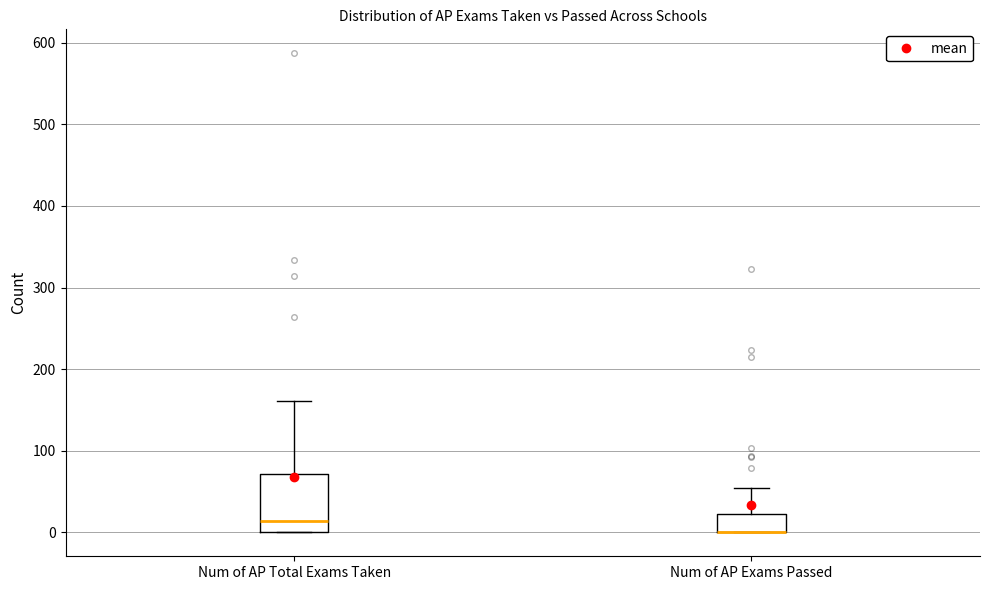

Where does the upper whisker of the box for Num of AP Total Exams Taken end on the y-axis? The values are not printed on the chart, so give them approximately, as read against the axis.

160